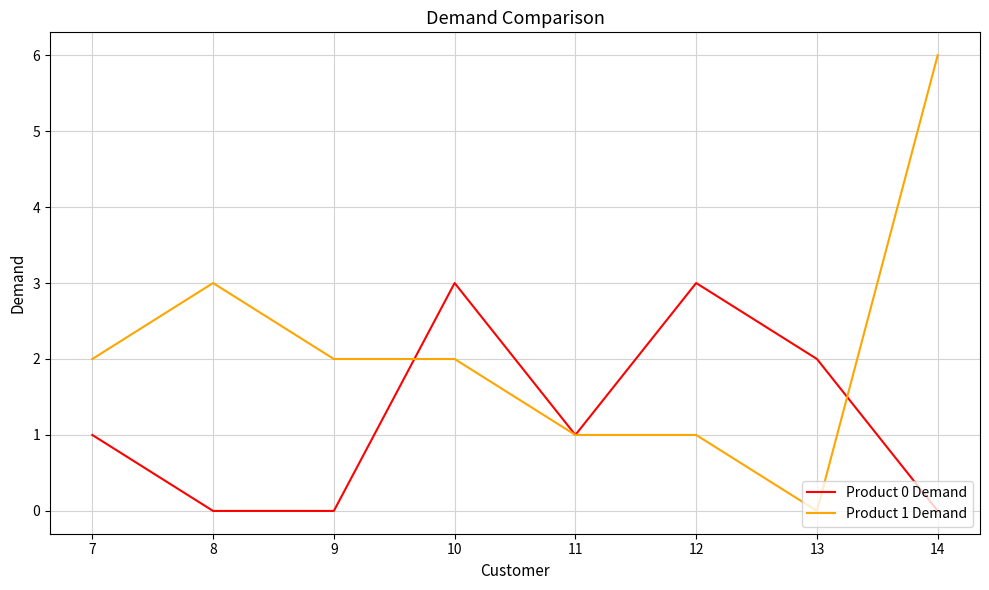

Reading left to right, extract all data points from this chart.

Product 0 Demand: 7=1	8=0	9=0	10=3	11=1	12=3	13=2	14=0
Product 1 Demand: 7=2	8=3	9=2	10=2	11=1	12=1	13=0	14=6